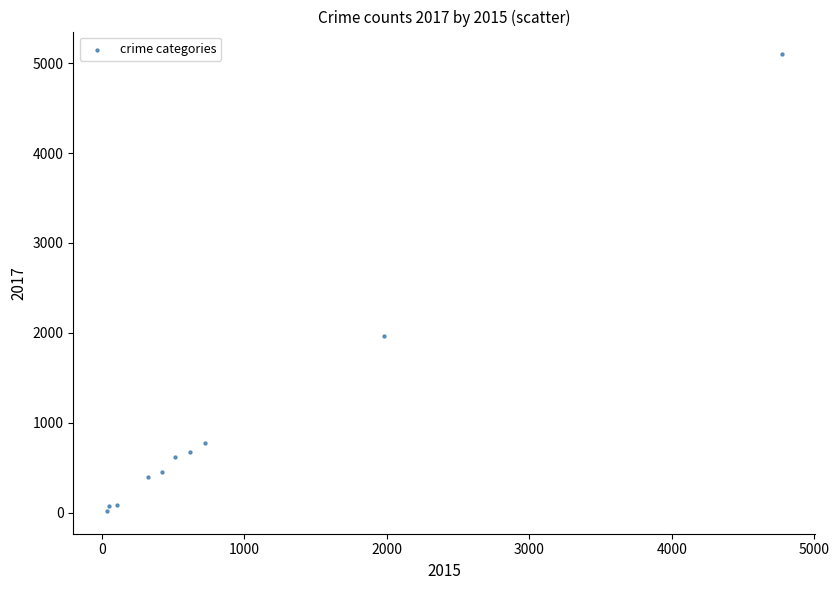

What is the average X value?

954